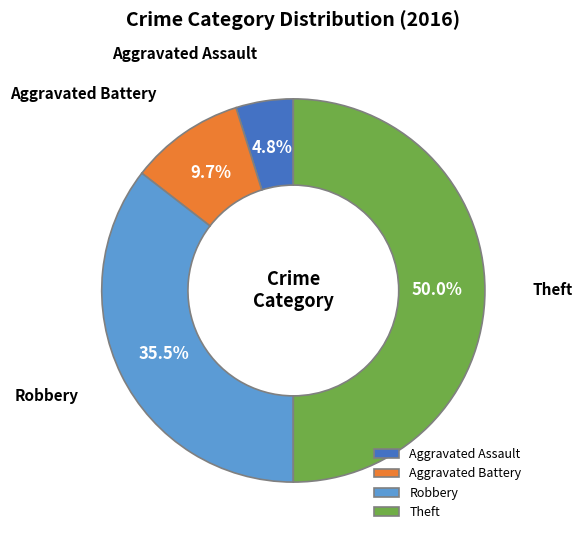

What percentage is the Theft slice, to the nearest percent?

50%